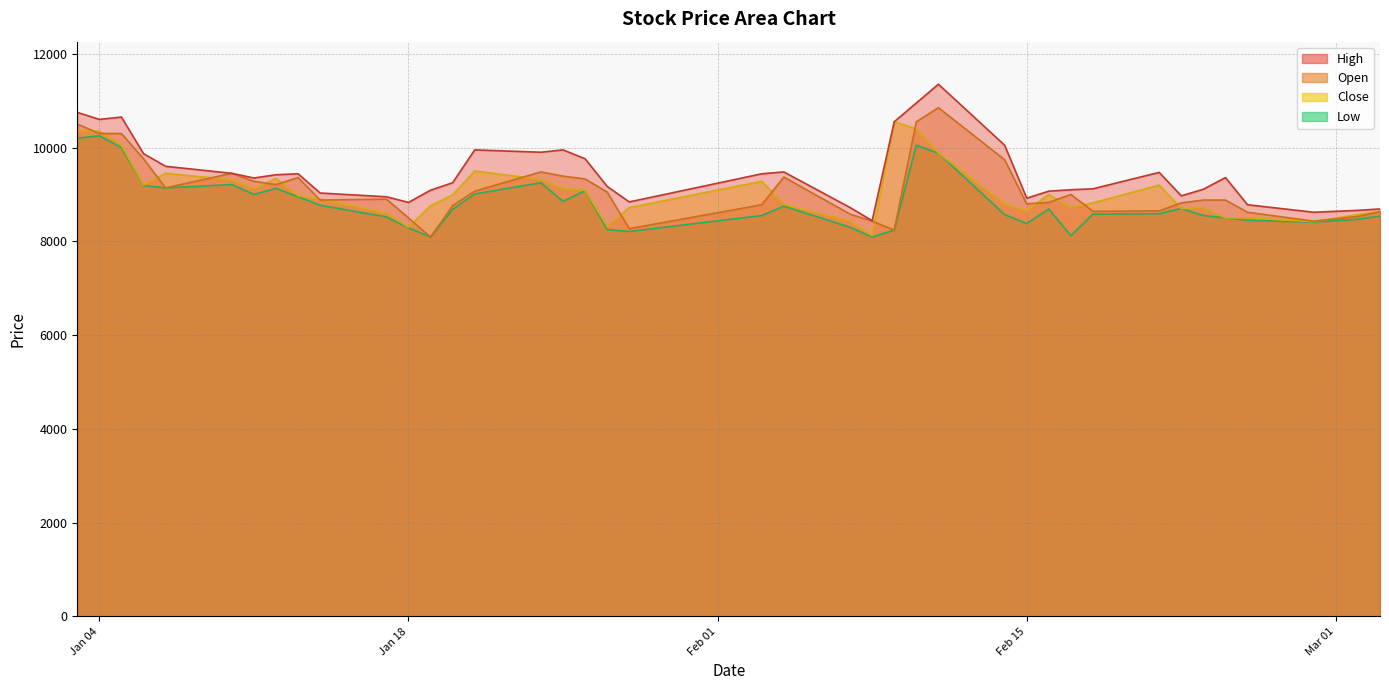

True or false: High has more than 2 points higher than both neighbors.

True